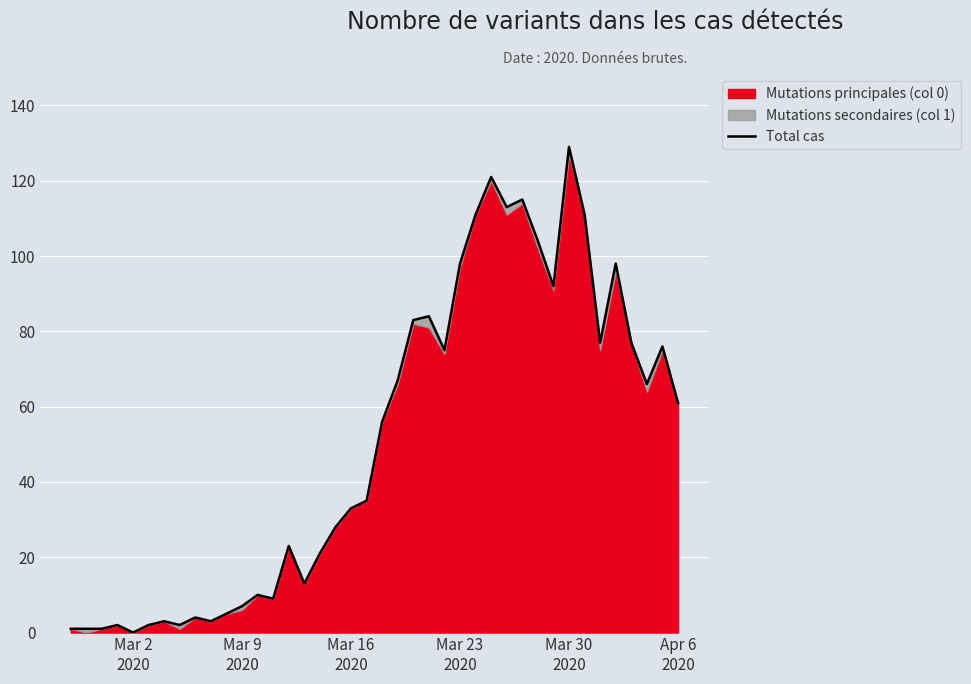

What is the value of the 11th point from the left?

5